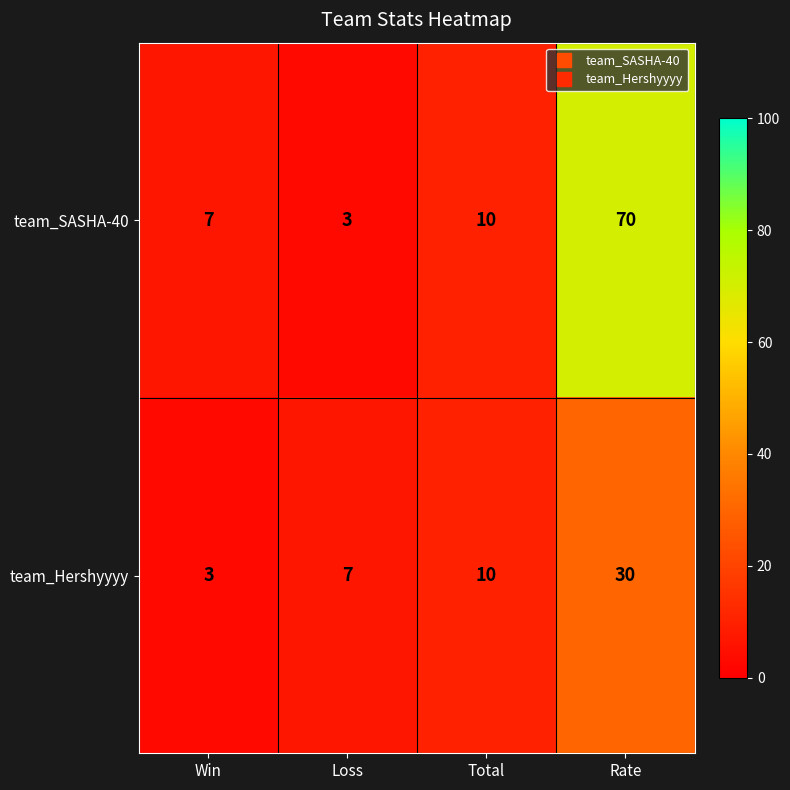

Count the number of categories in the chart.

4